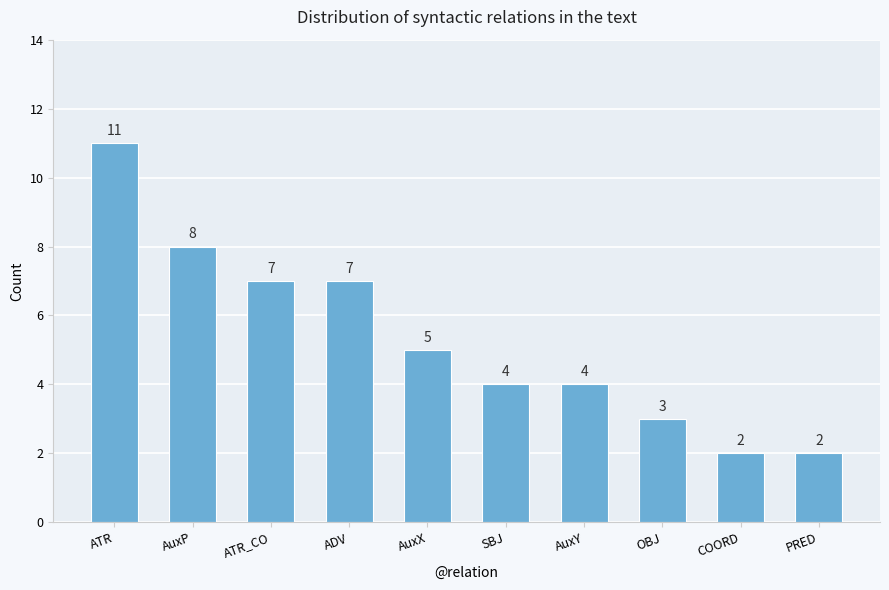

Which category has the highest value across all series?

ATR